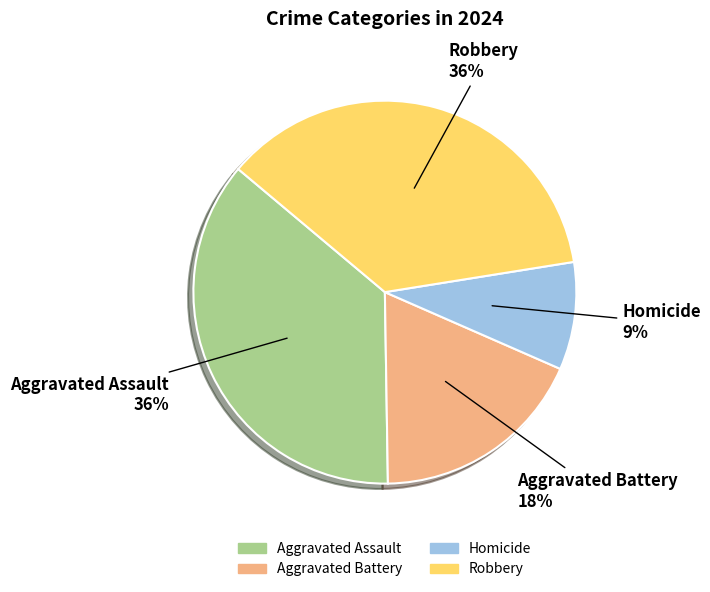

Is it true that Aggravated Battery is 18% of the pie?

True